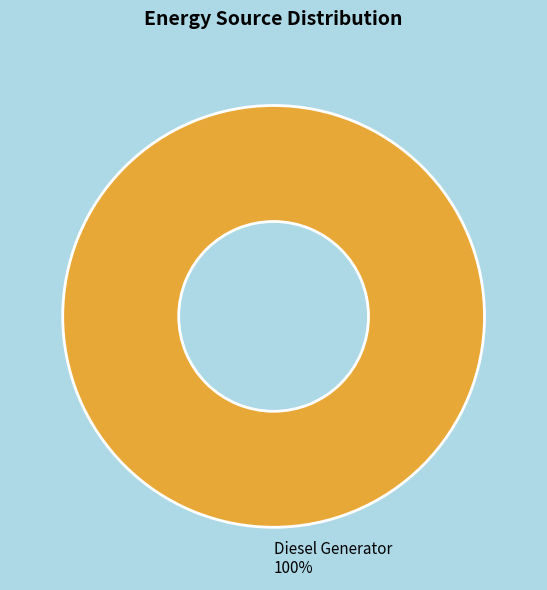

Does any single category account for the majority?

Yes